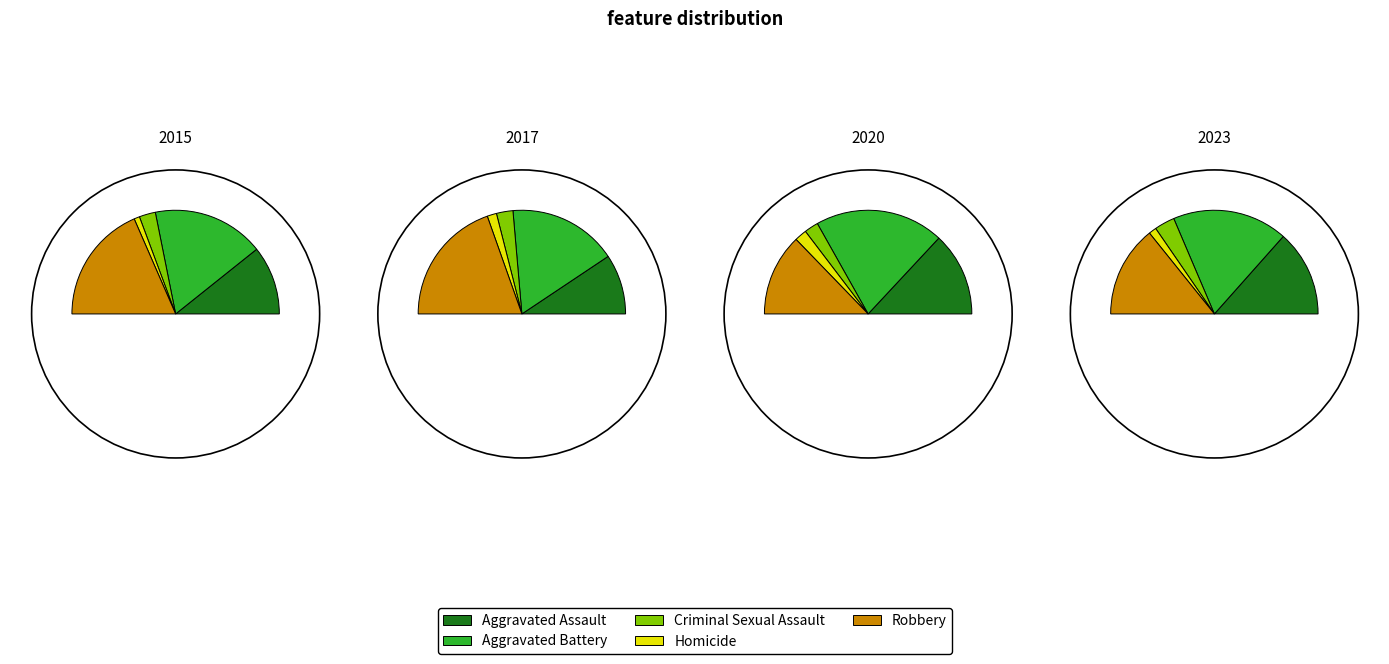

Does Aggravated Battery account for over 50% of the chart?

No